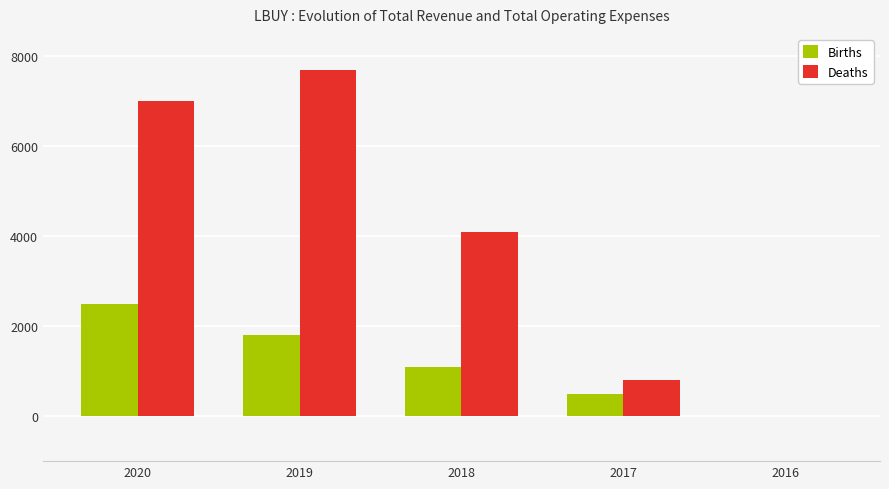

What is the spread (max minus min) of values at 2020?

4500